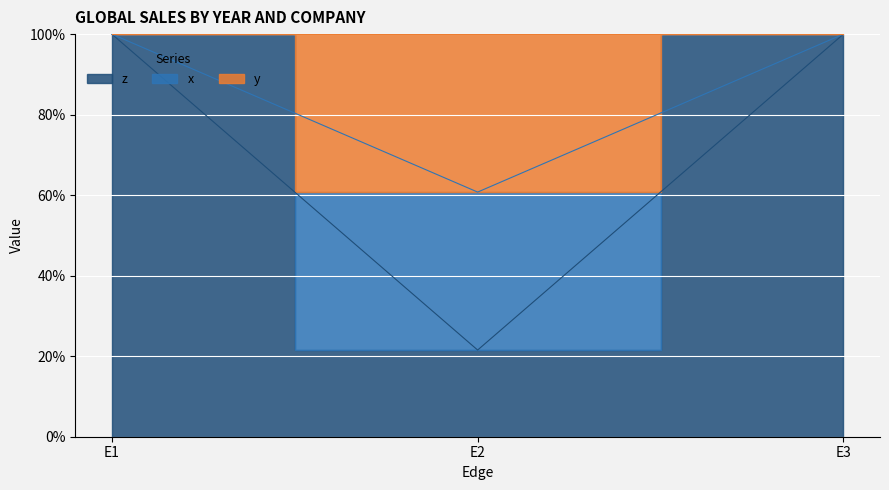

What is the maximum value shown in the chart?

100.0